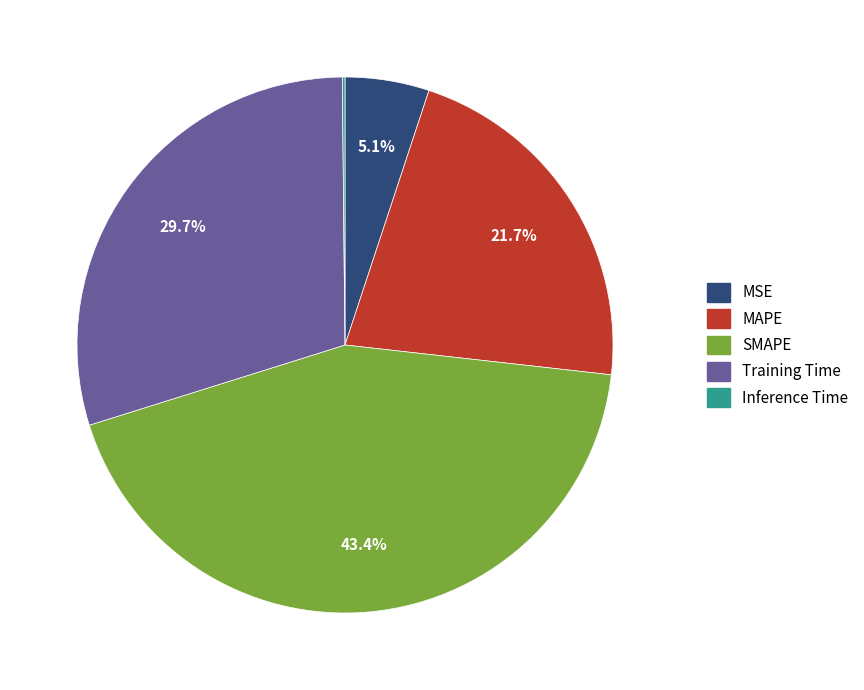

True or false: SMAPE accounts for 50% of the total.

False